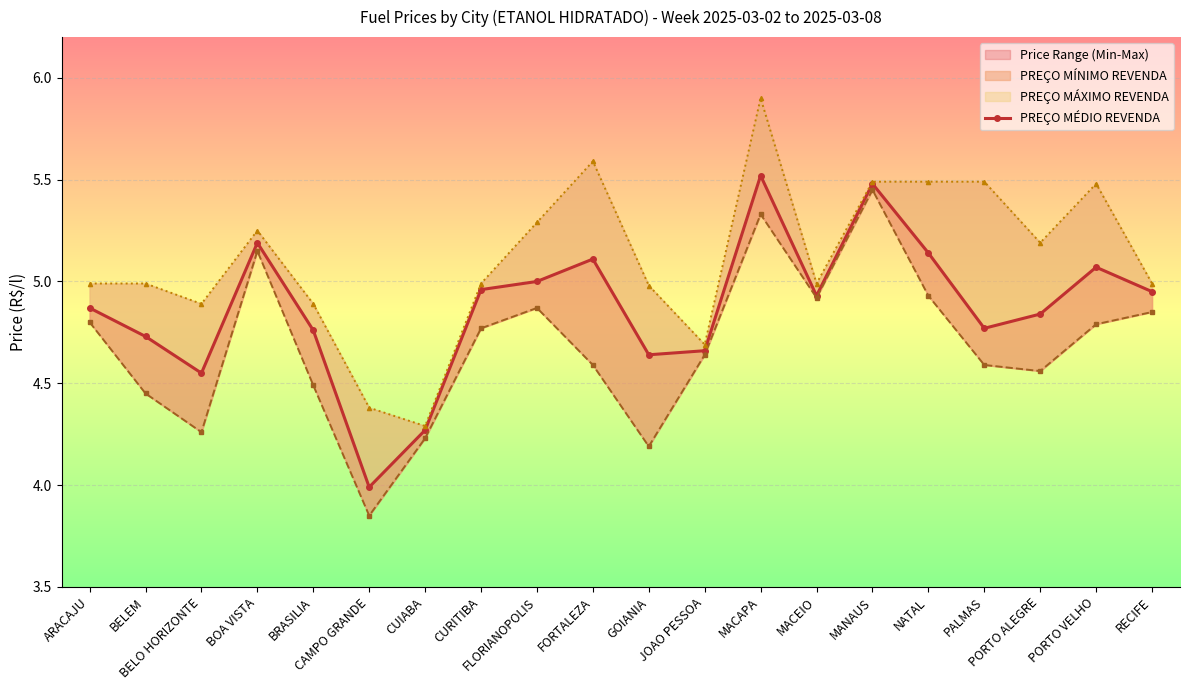

What is the sum of all PREÇO MÍNIMO REVENDA values?

93.7